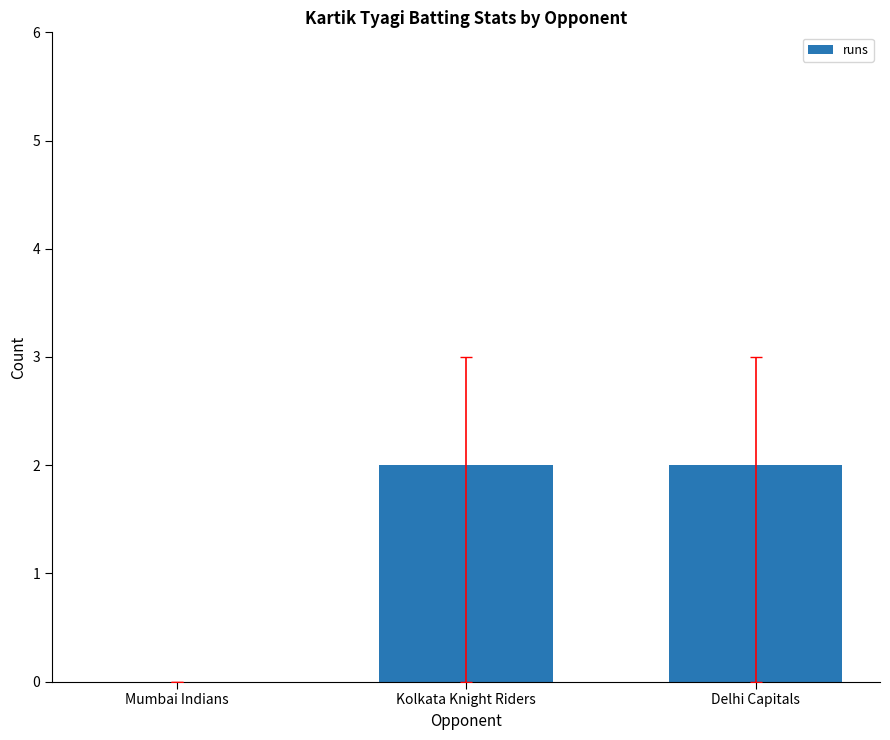

The value at Delhi Capitals is 2. True or false?

True